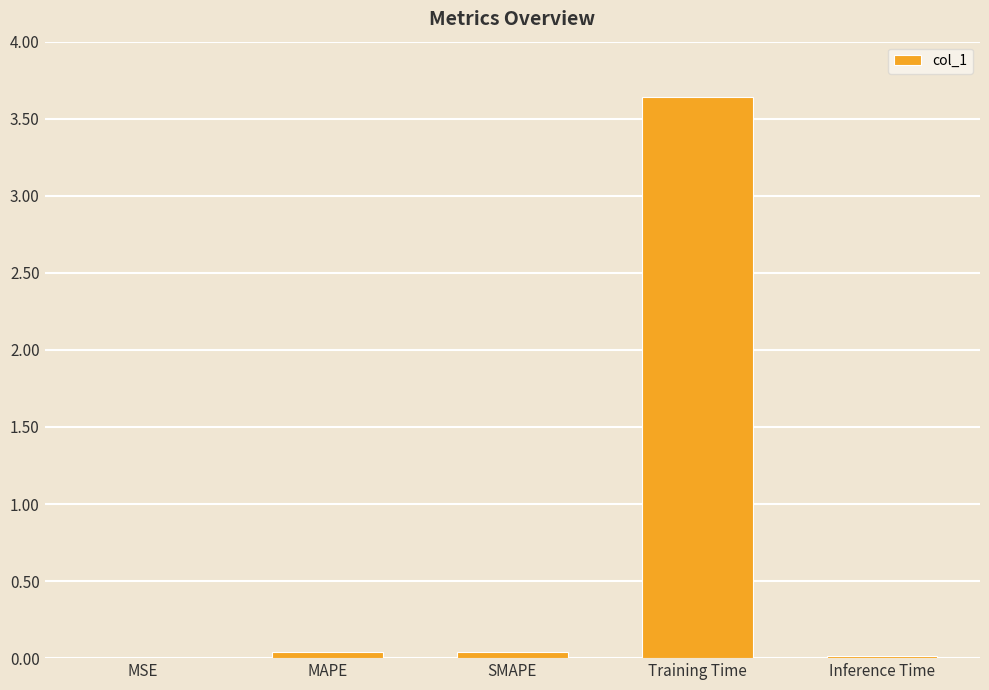

How many categories are shown in the chart?

5